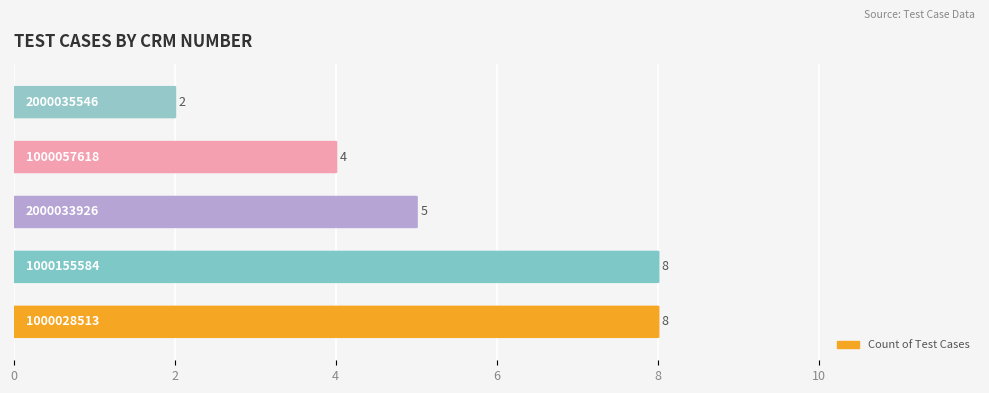

Rank the categories by value from lowest to highest.

2000035546, 1000057618, 2000033926, 1000028513, 1000155584